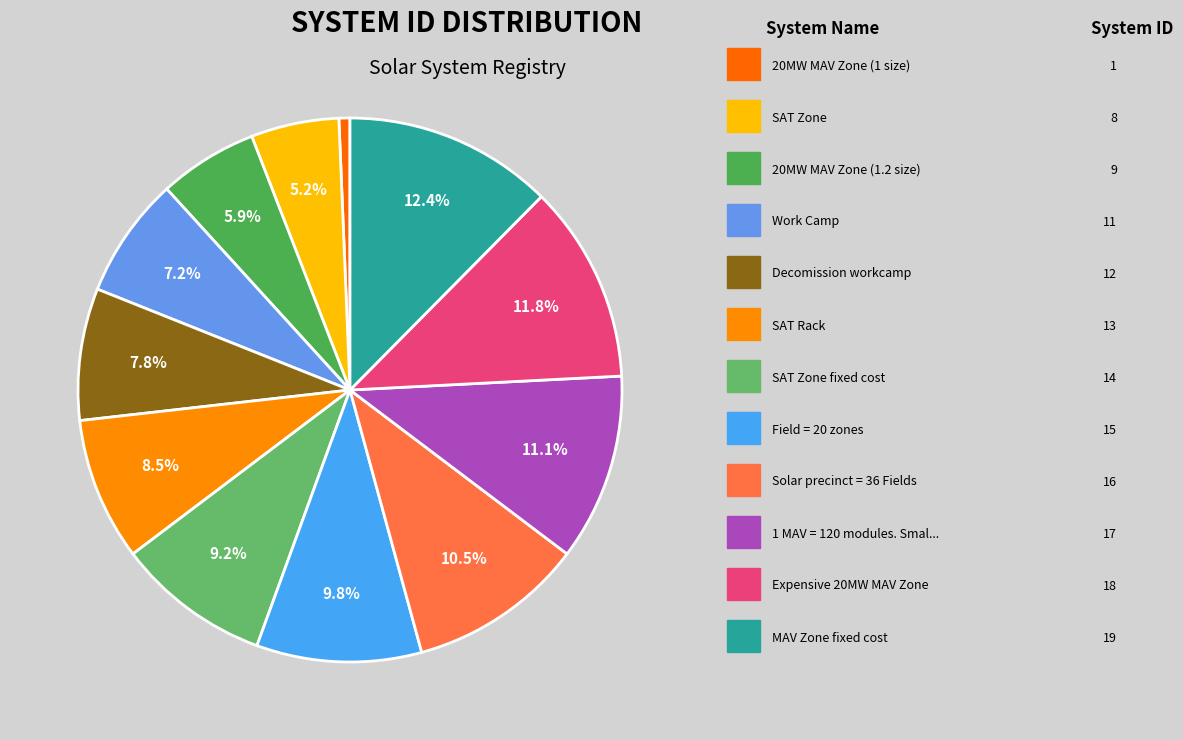

How many slices are in this pie chart?

12